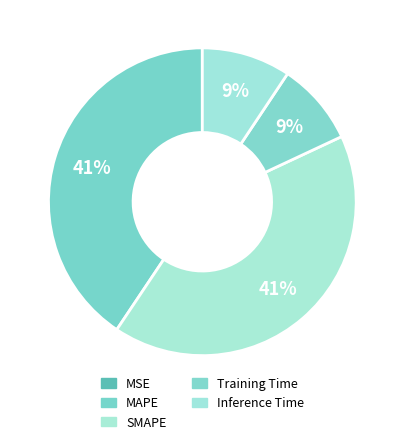

Does Inference Time account for over 50% of the chart?

No